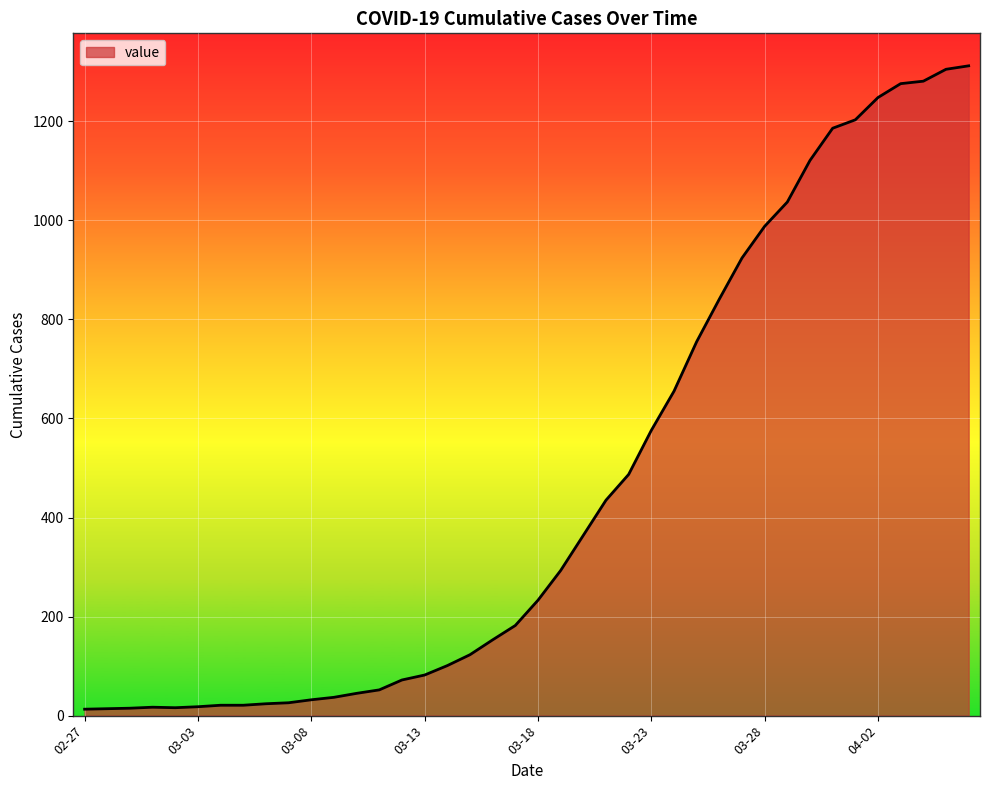

What is the greatest value displayed?

1312